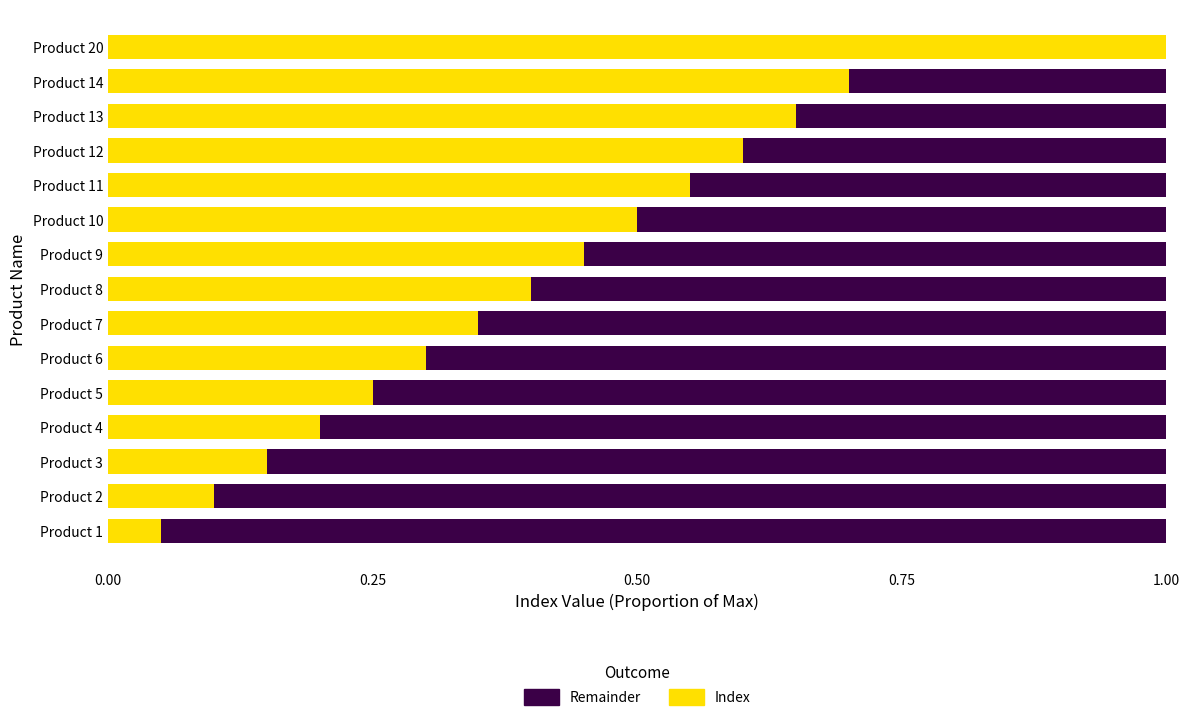

At which label does Index reach its peak?

Product 20